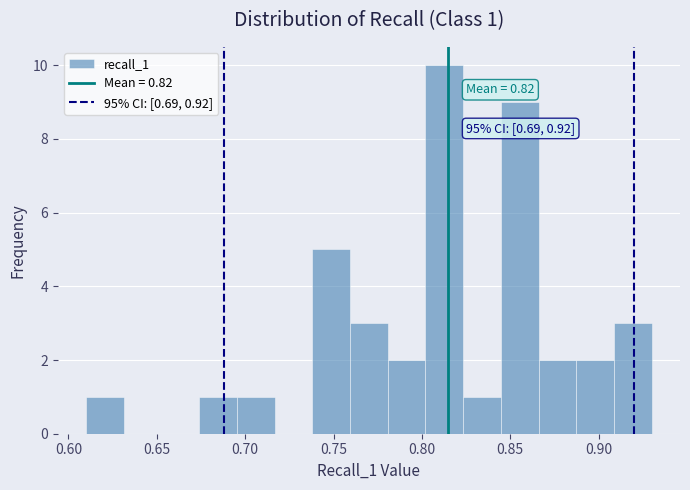

Which range on the x-axis has the tallest bar?

0.800 to 0.825